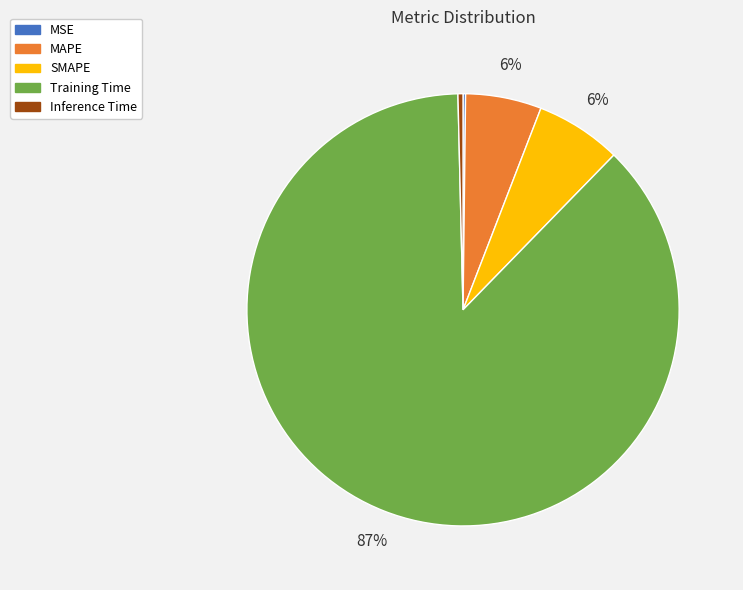

Do MAPE and Training Time together represent more than half of the pie?

Yes